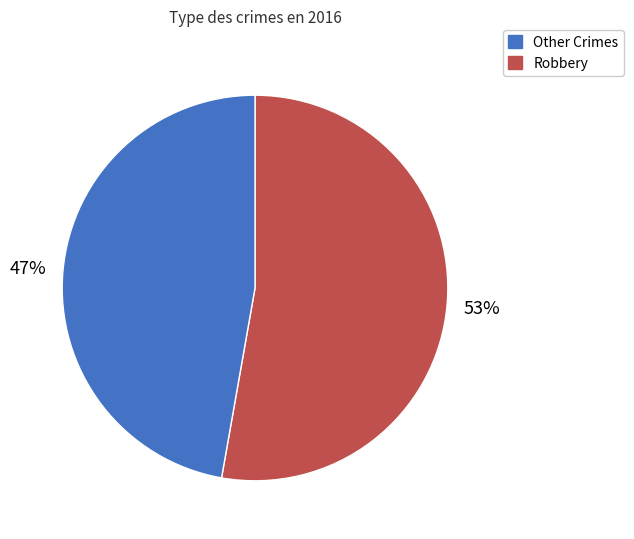

To the nearest percent, what is the difference between the largest and smallest slice percentages?

6%